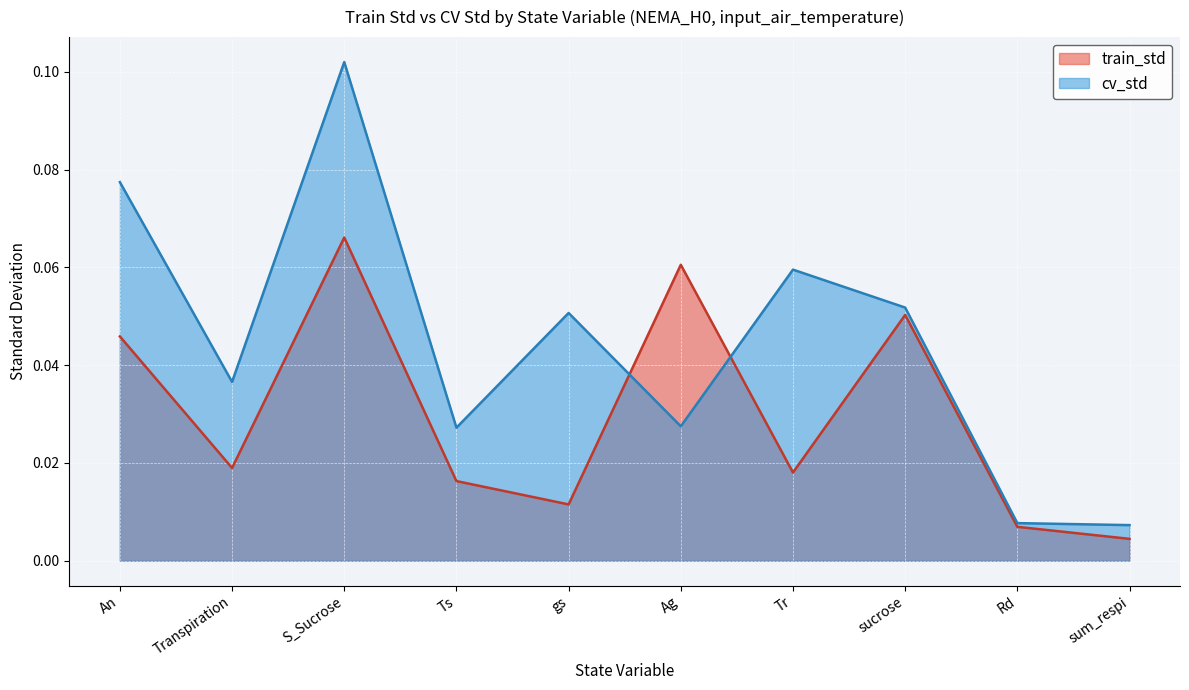

List the series in order of their overall mean, highest first.

cv_std, train_std